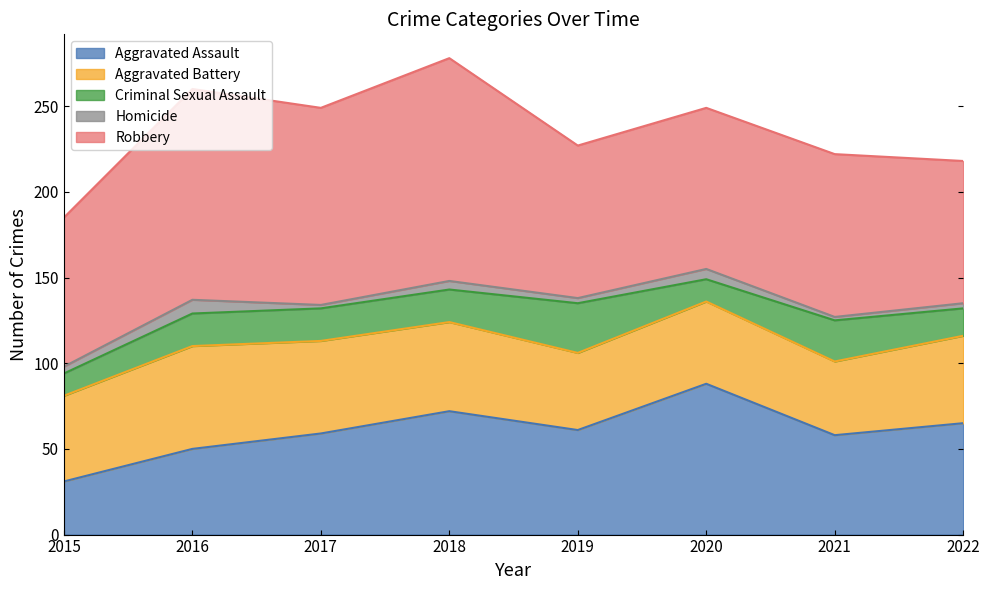

Which series has the largest total across all categories?

Robbery